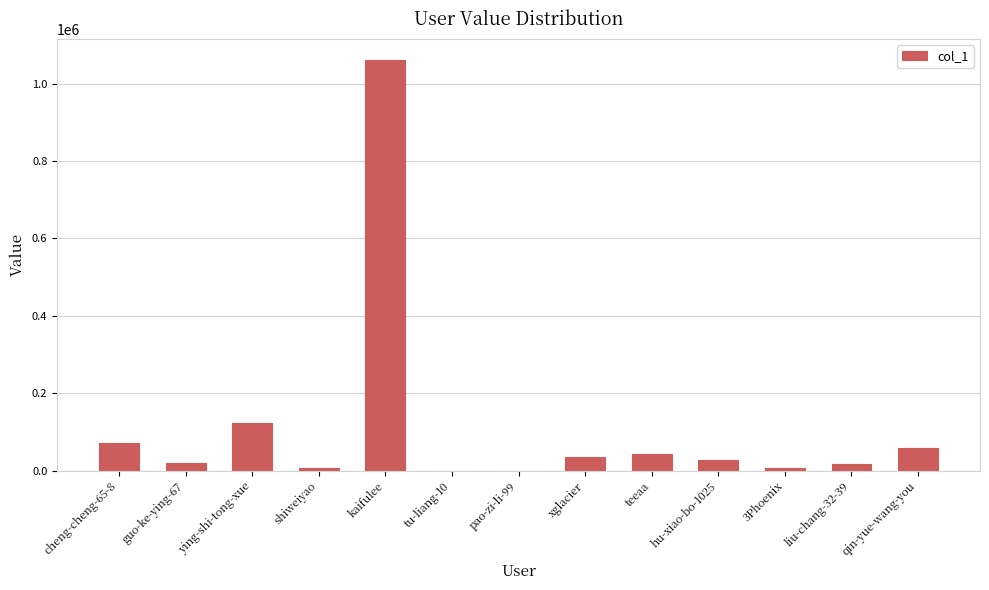

The value at cheng-cheng-65-8 is 69891. True or false?

True